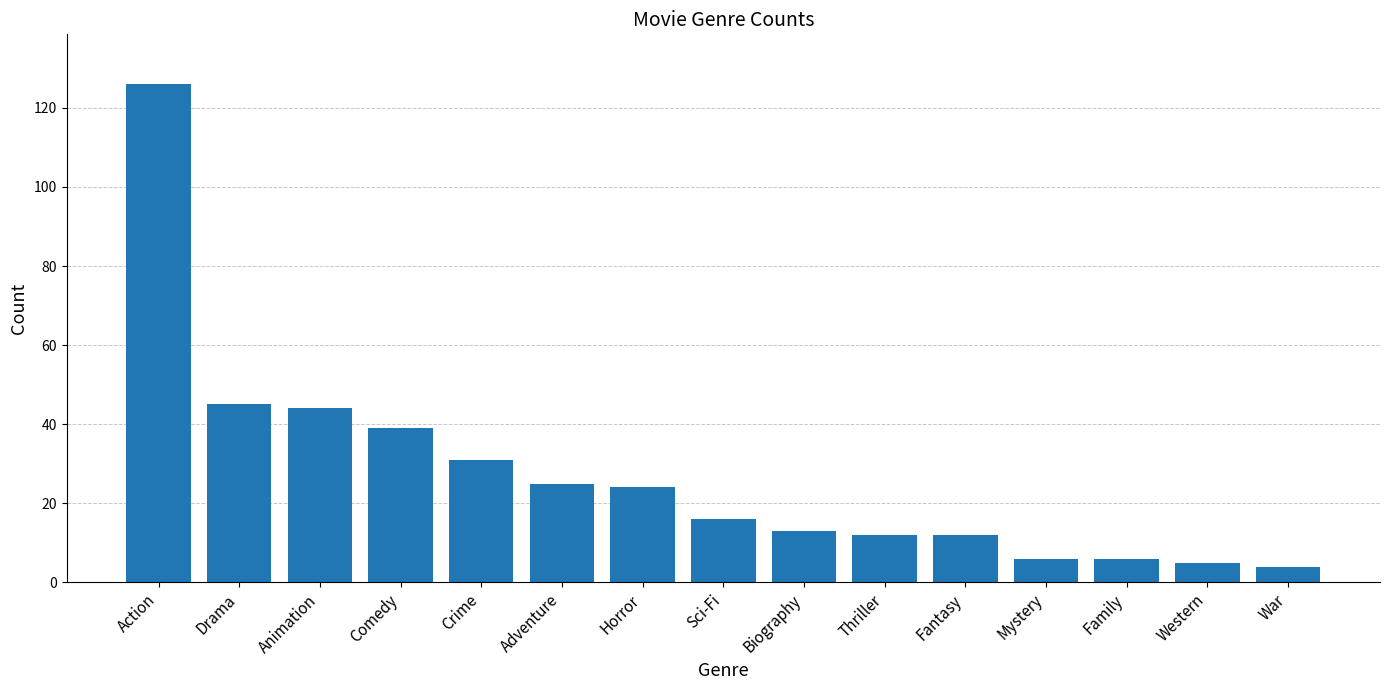

What is the label of the 5th bar from the right?

Fantasy